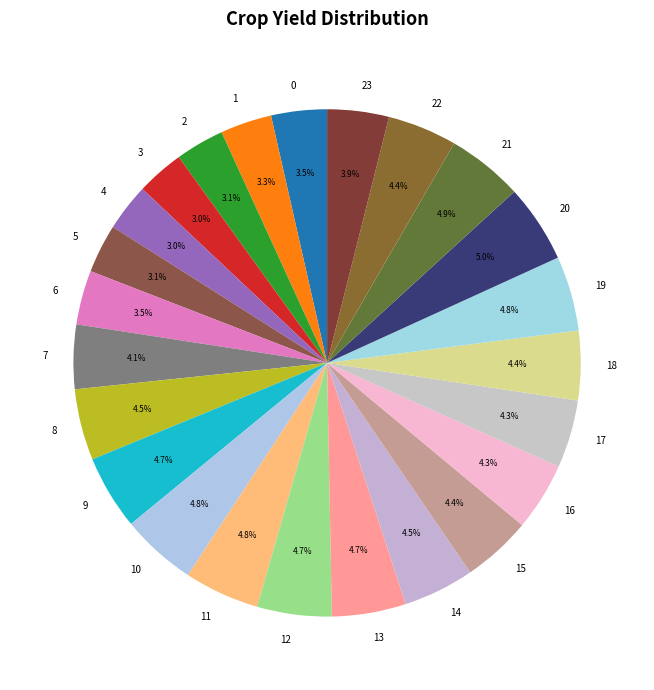

How many slices are in this pie chart?

24